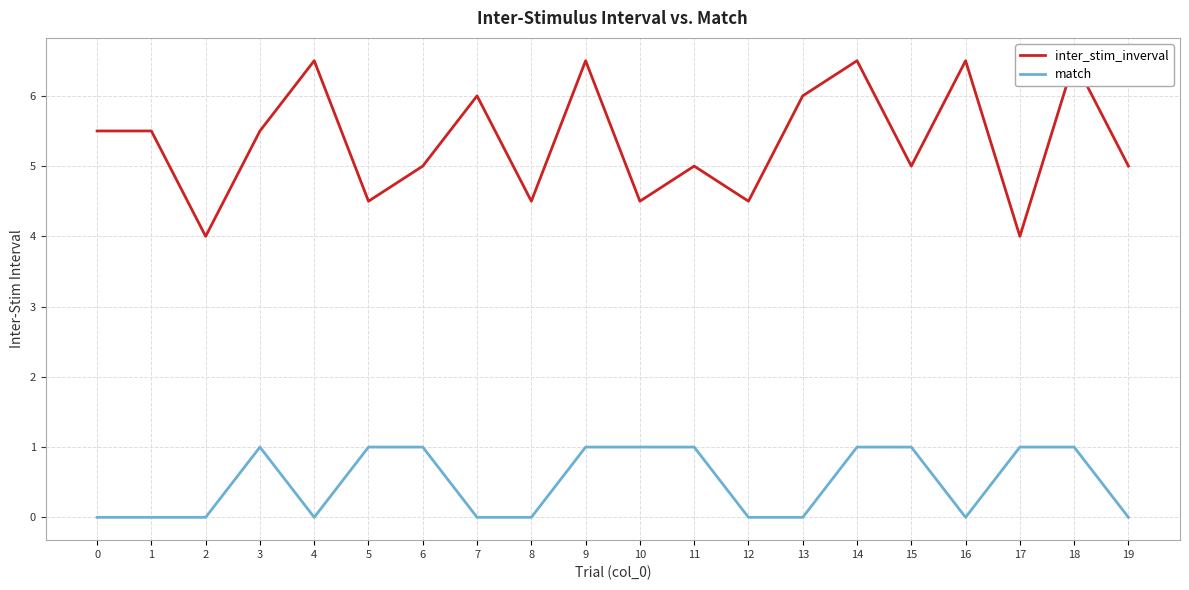

What is the average value of the match series?

0.5